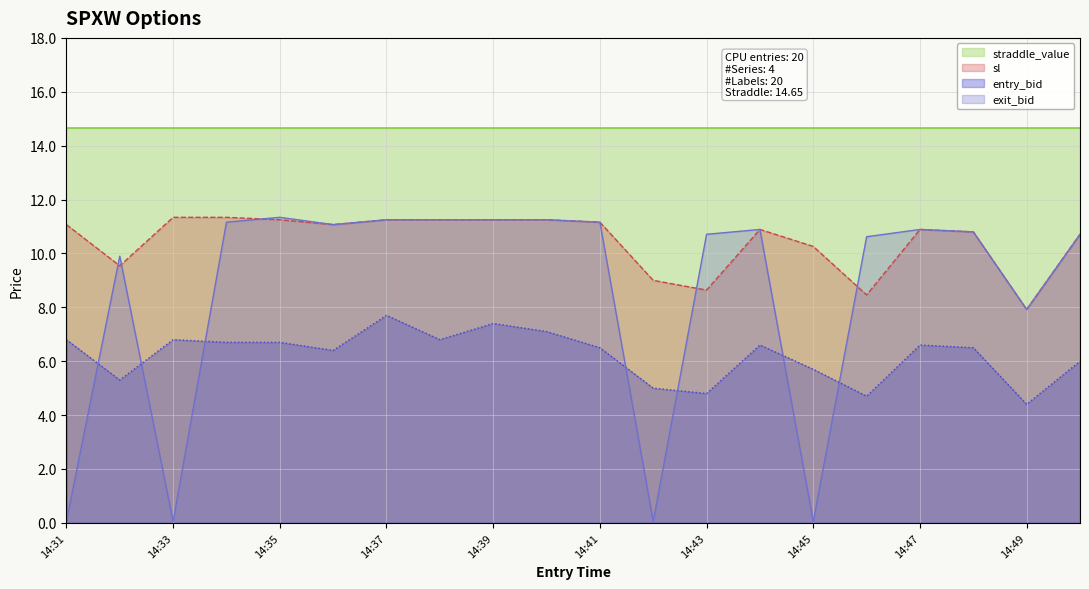

True or false: sl and entry_bid intersect in this chart.

False